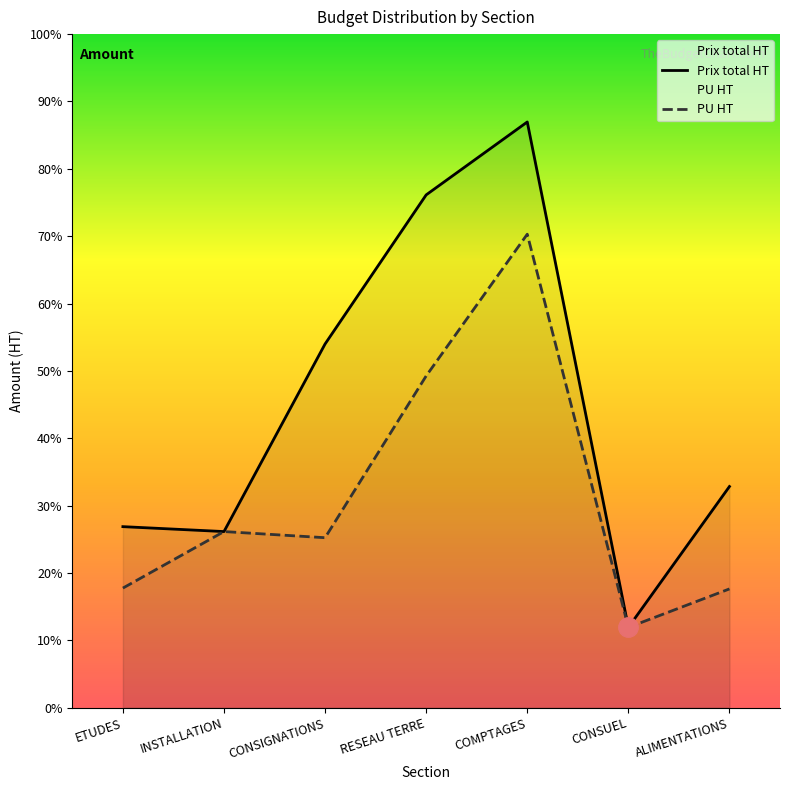

Which label corresponds to the smallest value in the chart?

CONSUEL